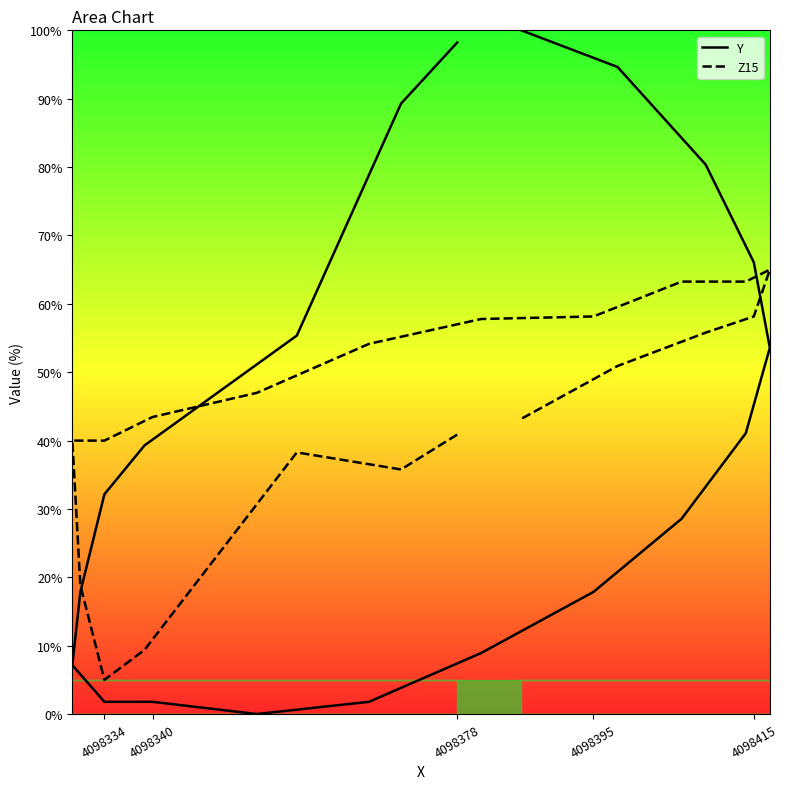

Reading right to left, what are all the values shown in this chart?

Y: 100.0	94.6	80.4	66.1	53.6	41.1	28.6	17.9	8.9	1.8	0.0	1.8	1.8	7.1	17.9	32.1	39.3	55.4	89.3	98.2
Z15: 43.2	50.9	55.8	58.2	65.0	63.2	63.2	58.2	57.8	54.1	47.0	43.4	40.0	40.0	18.8	5.0	9.4	38.3	35.8	40.9